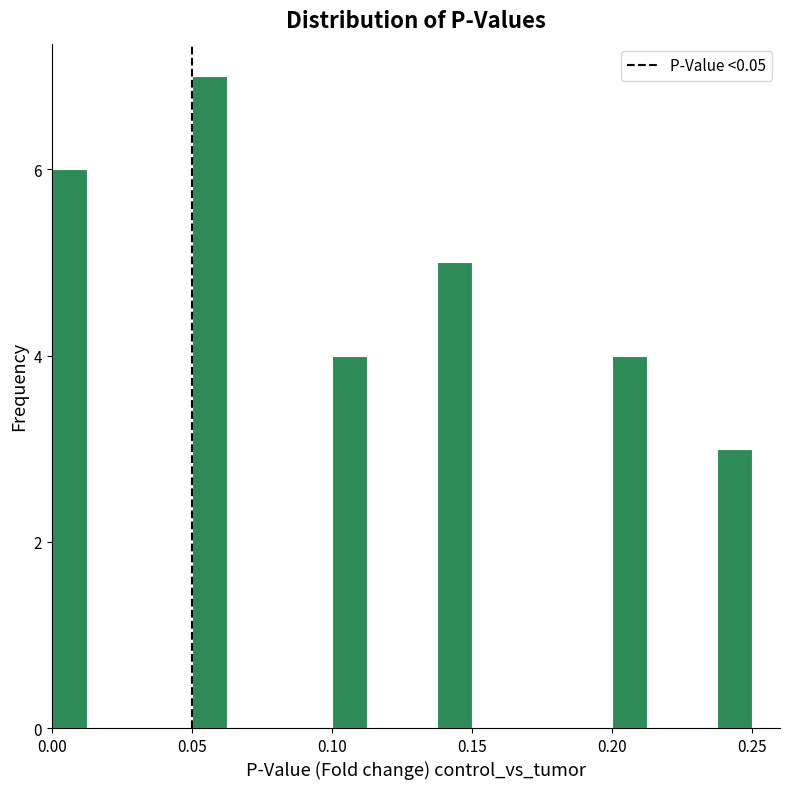

Read against the x-axis, roughly where is the centre of the tallest bar?

0.055